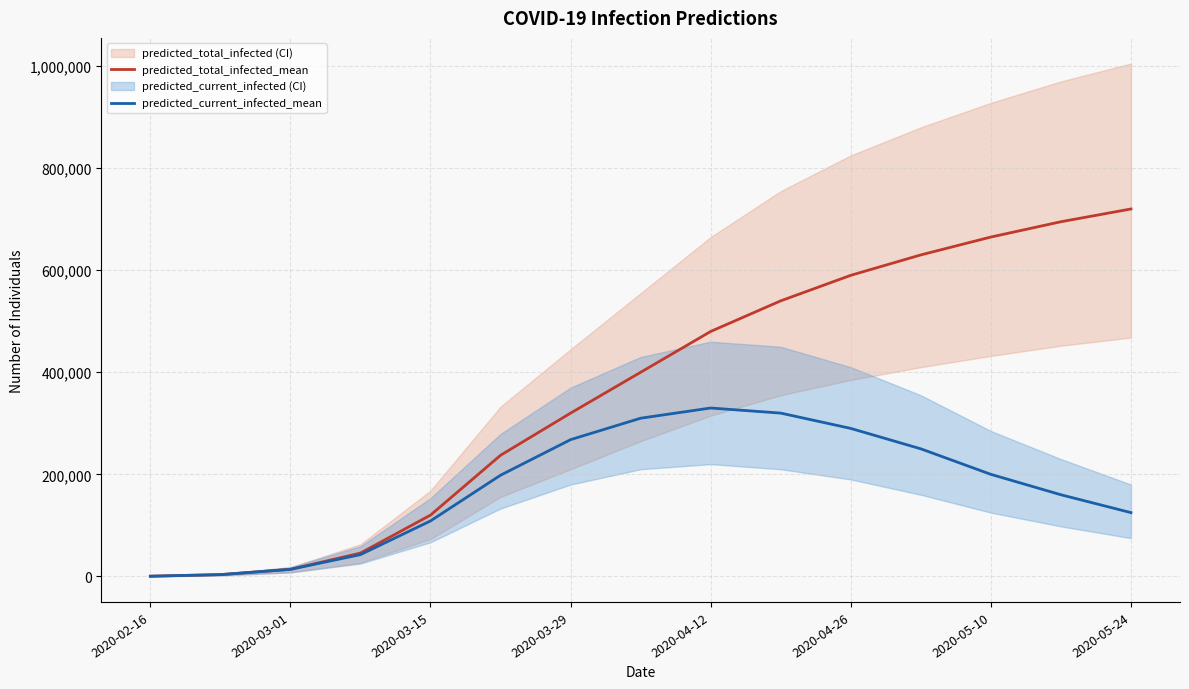

What is the sum of all predicted_current_infected_mean values?

2620487